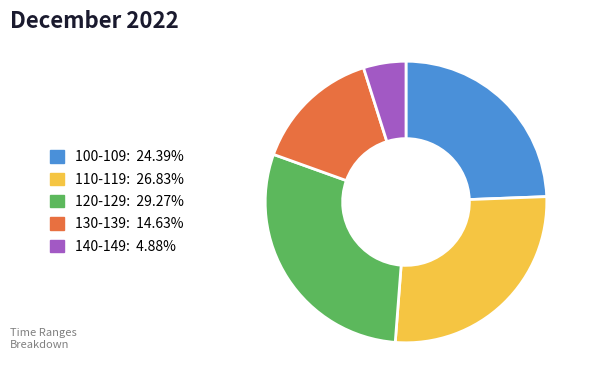

Which category has the biggest portion of the pie?

120-129